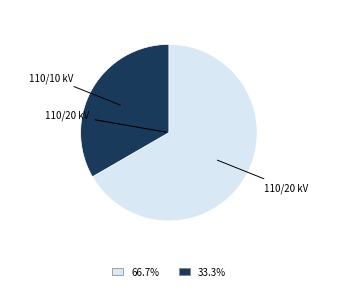

Does any single category account for the majority?

Yes